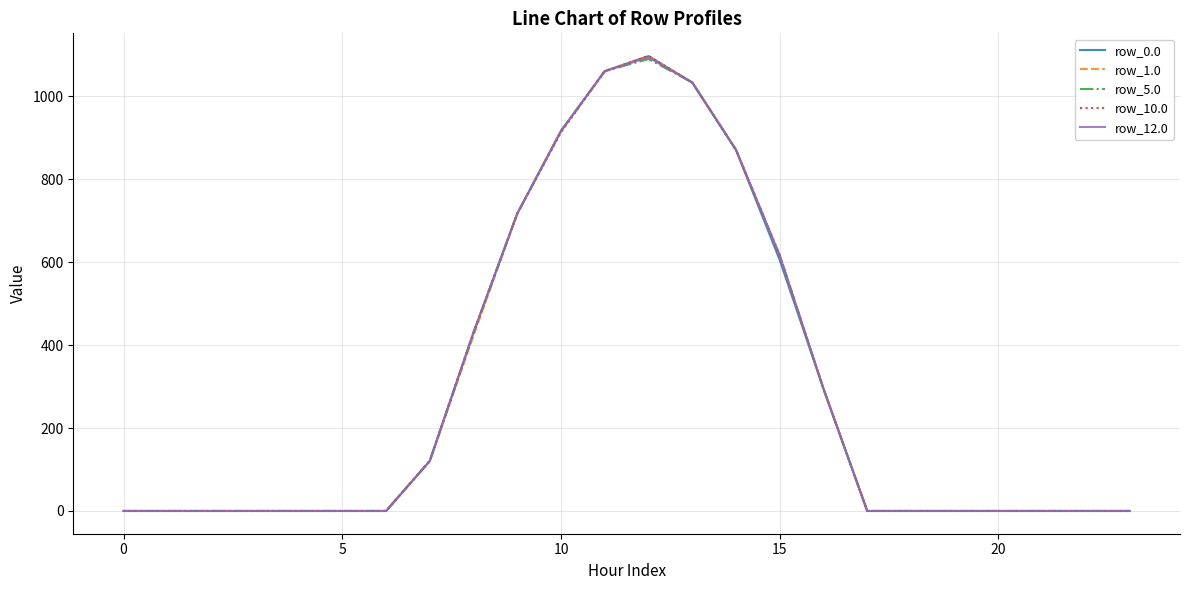

What is the highest value of the row_1.0 series?

1096.7